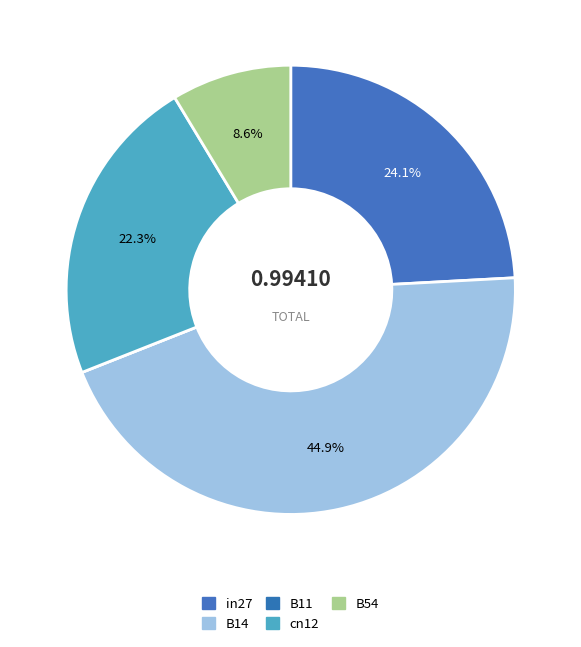

To the nearest percent, what is the average slice percentage?

20%